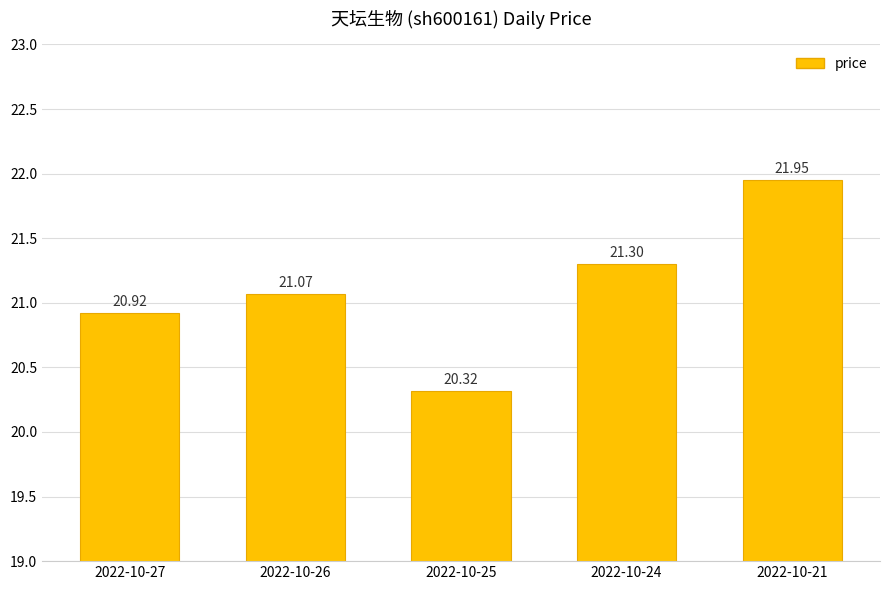

The chart shows a value of 21.1 at 2022-10-26. True or false?

True